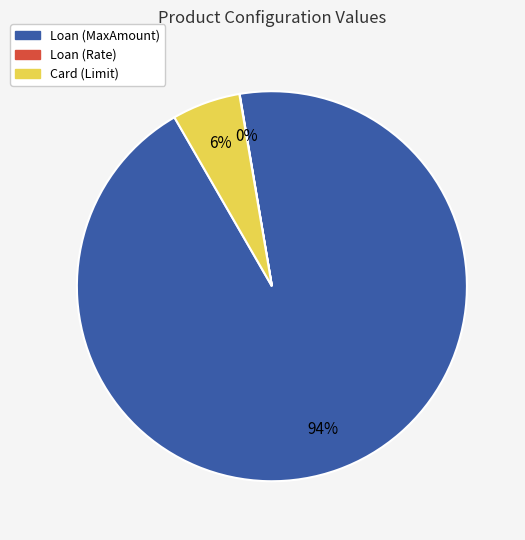

Is it true that Loan (MaxAmount) is 85% of the pie?

False